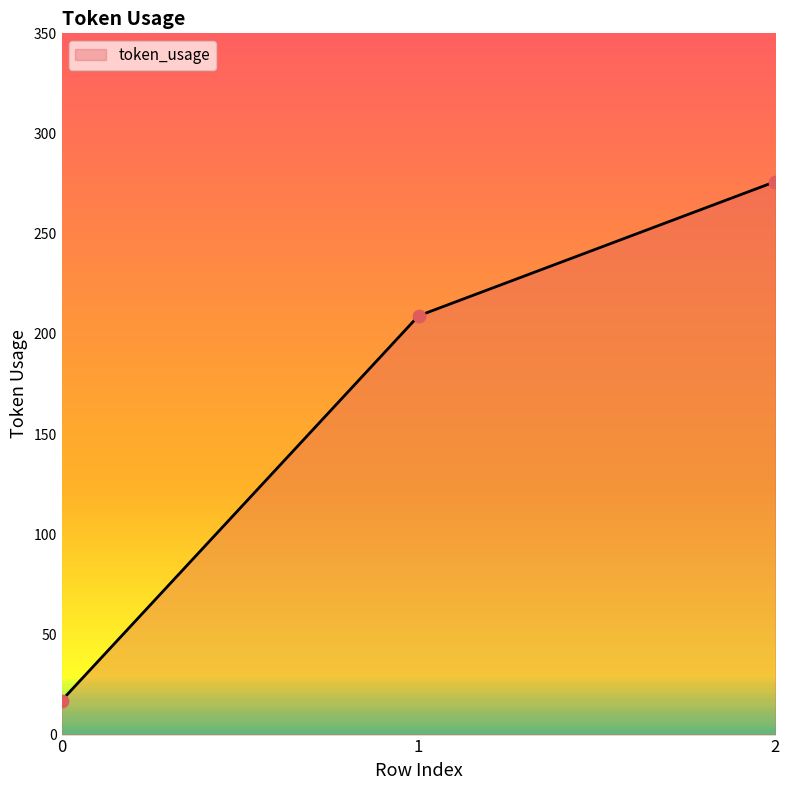

What is the change in value from 1 to 2?

+67